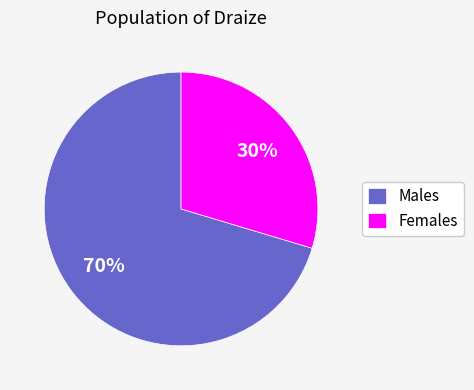

What is the majority slice?

Males